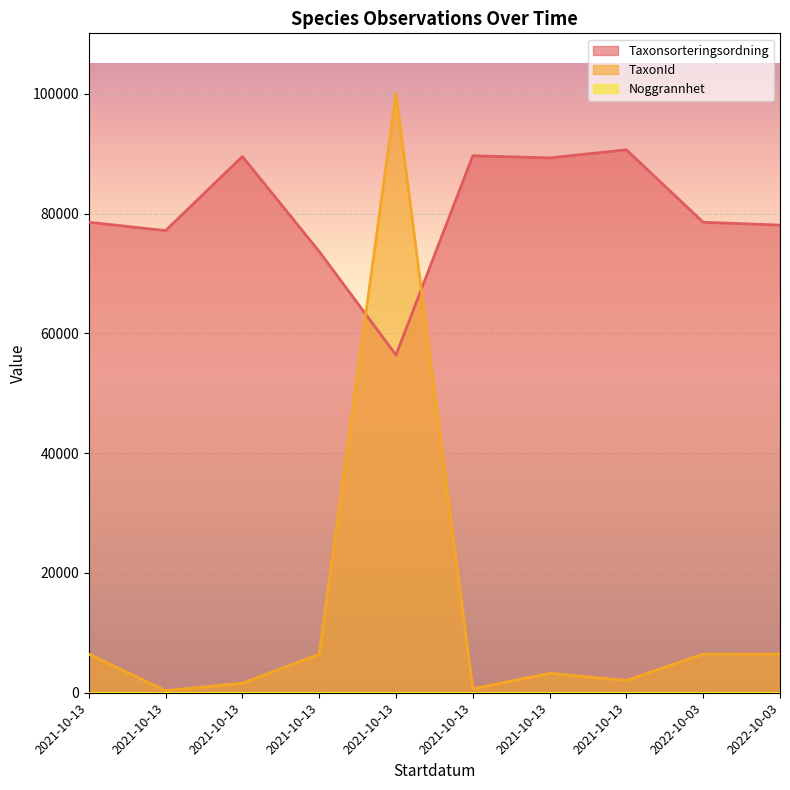

Does the chart display data point markers on the line(s)?

No